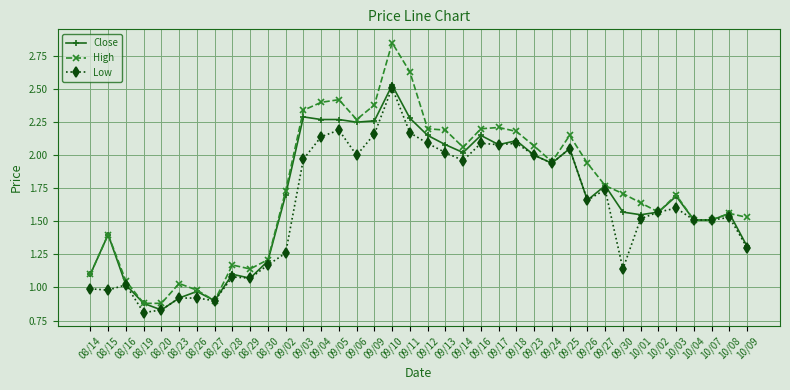

Which label corresponds to the smallest value in the chart?

08/19